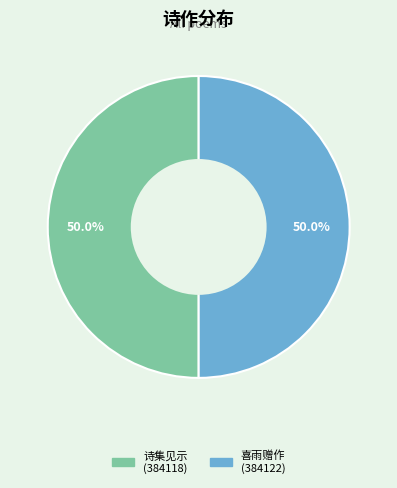

What is the largest slice in the pie chart?

五月初九日喜雨，赠托爱山中丞